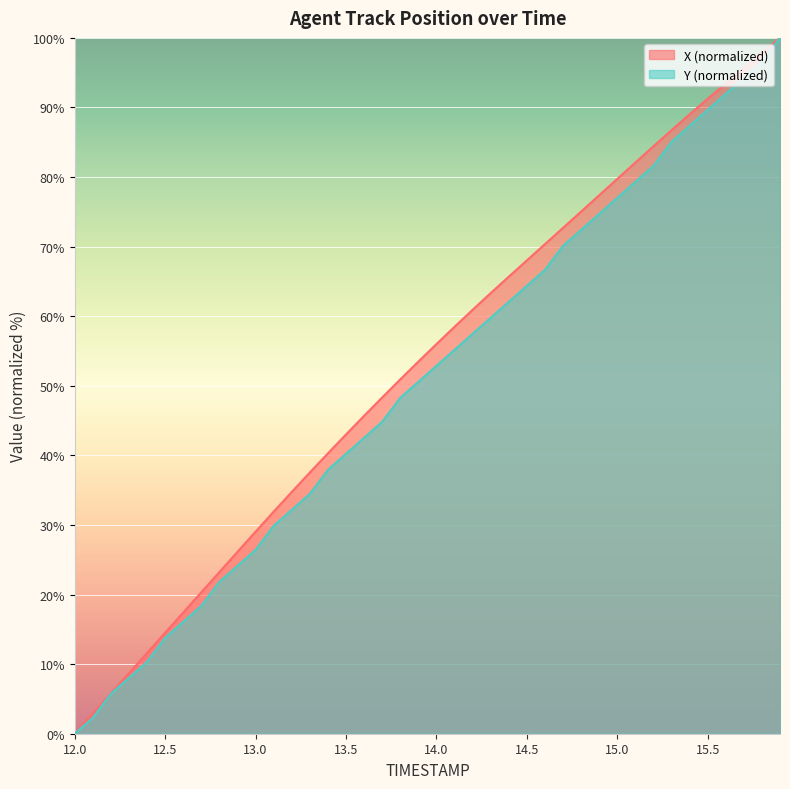

Reading left to right, extract all data points from this chart.

X: 0.0	2.9	5.8	8.7	11.6	14.5	17.4	20.3	23.2	26.1	29.0	31.9	34.7	37.5	40.3	43.0	45.7	48.3	50.9	53.5	56.0	58.5	60.9	63.3	65.7	68.0	70.4	72.7	75.0	77.4	79.7	82.1	84.4	86.7	89.0	91.2	93.4	95.6	97.8	100.0
Y: 0.0	2.3	5.7	8.0	10.3	13.8	16.1	18.4	21.8	24.1	26.4	29.9	32.2	34.5	37.9	40.2	42.5	44.8	48.3	50.6	52.9	55.2	57.5	59.8	62.1	64.4	66.7	70.1	72.4	74.7	77.0	79.3	81.6	85.1	87.4	89.7	92.0	94.3	96.6	100.0